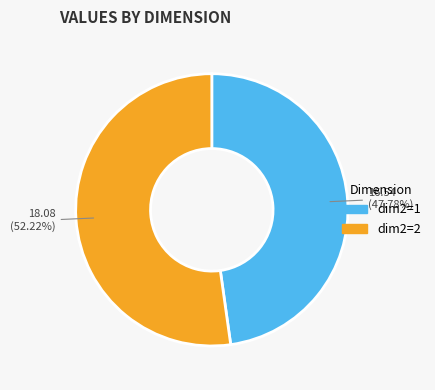

Is there a majority slice in this chart?

Yes